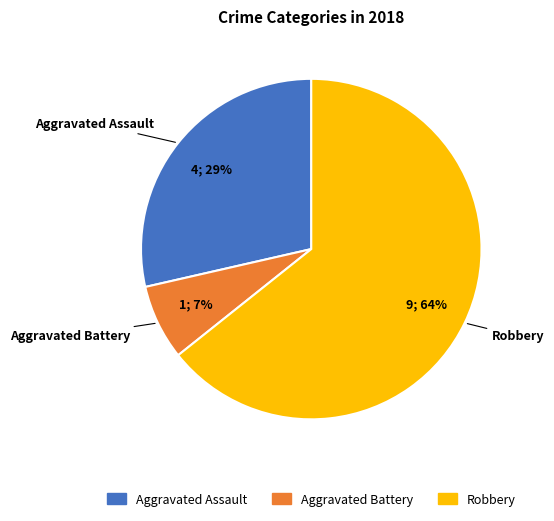

Is there any slice that represents more than half of the pie?

Yes